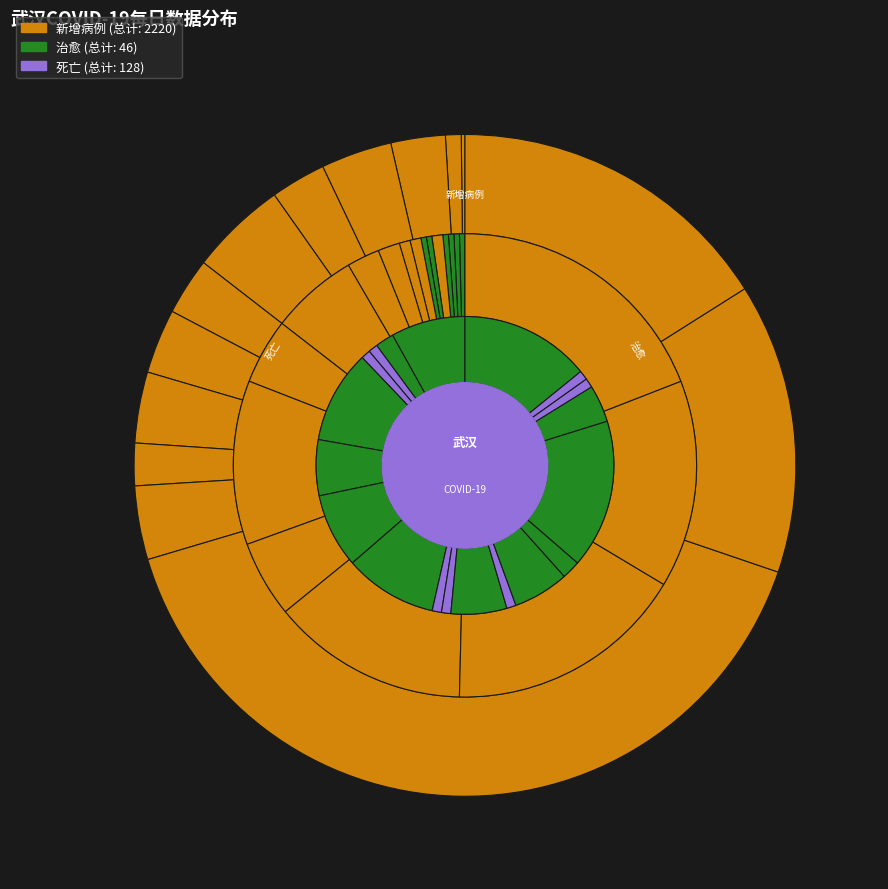

To the nearest percent, what is the difference between the 2020-01-25 and 2020-01-20 slice percentages?

17%